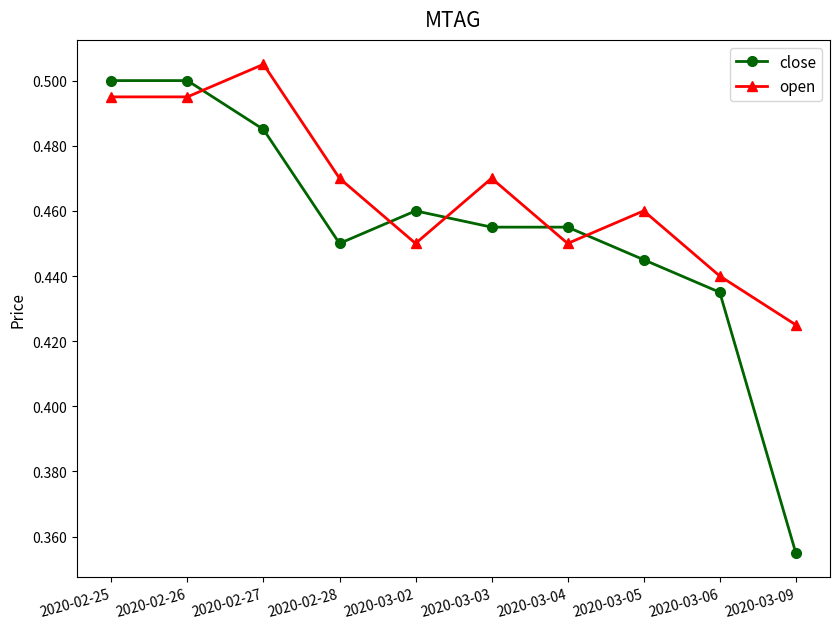

At which category does the chart reach its minimum across all series?

2020-03-09